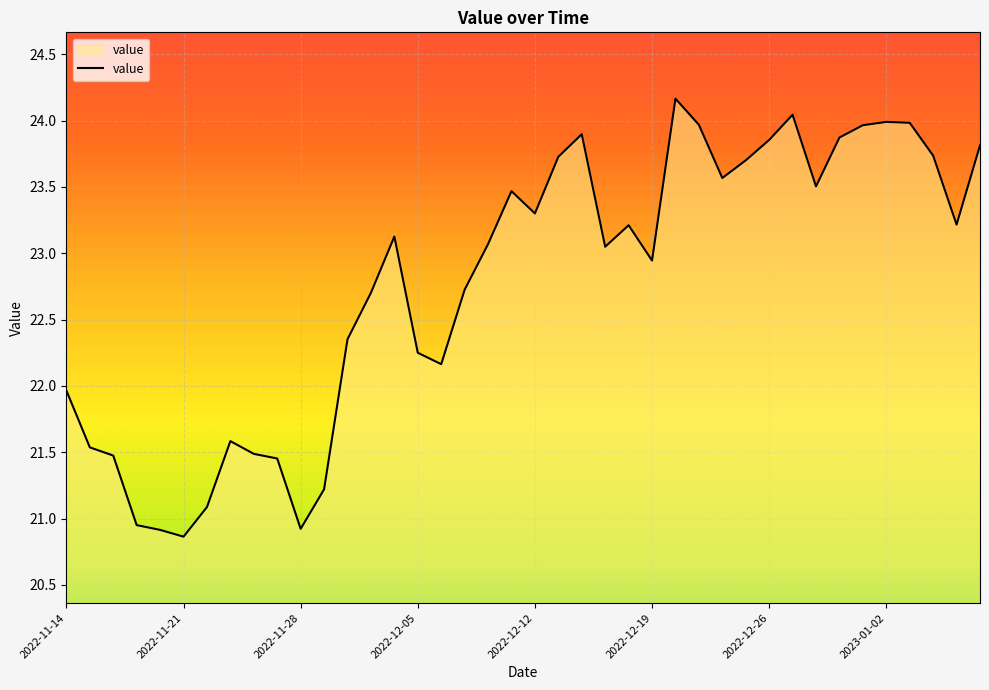

What is the difference between the maximum and minimum values?

3.3